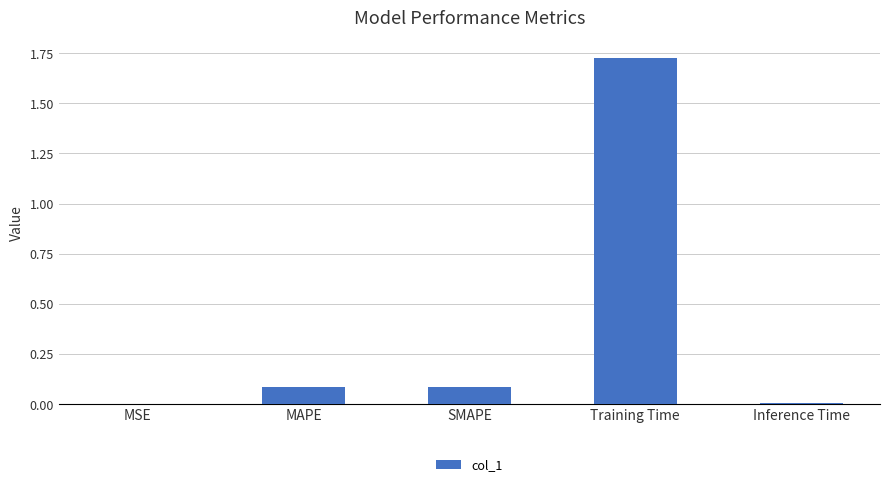

How many distinct data groups are displayed?

1